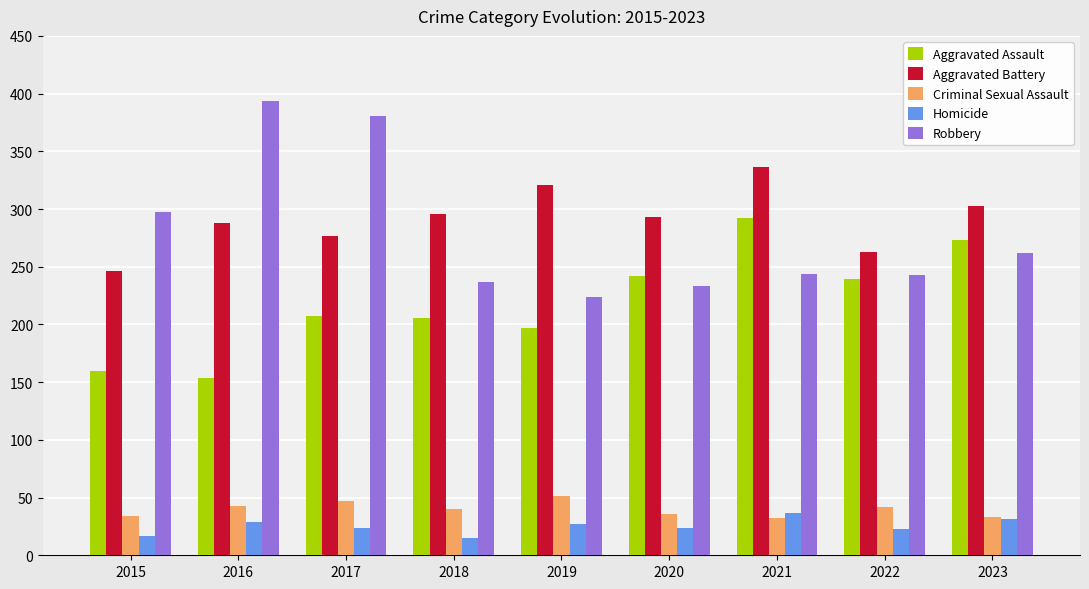

Is it true that Robbery equals 243 at 2022?

True